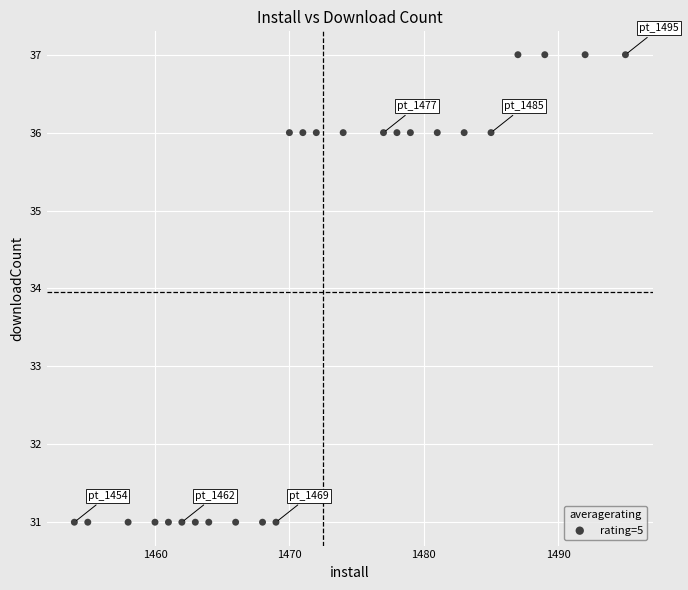

What is the range of X values (max minus min)?

41